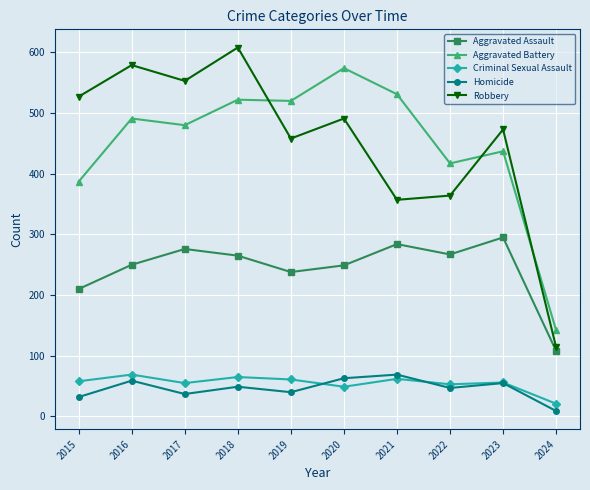

What are all the series names shown in the legend?

Aggravated Assault, Aggravated Battery, Criminal Sexual Assault, Homicide, Robbery